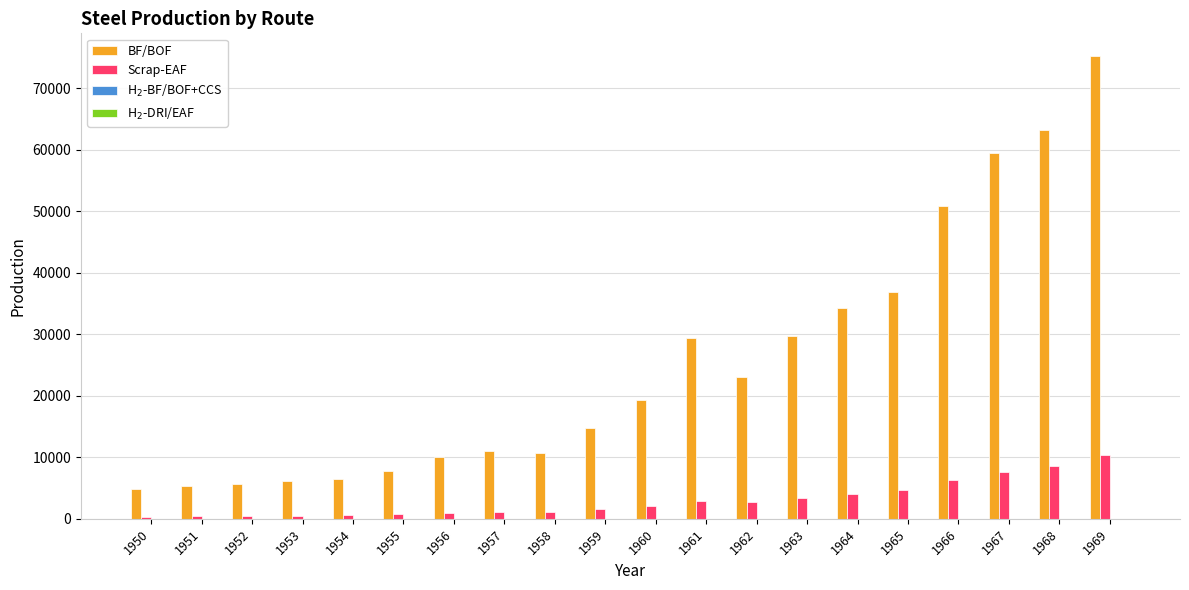

At which label is BF/BOF closest to 39989?

1965